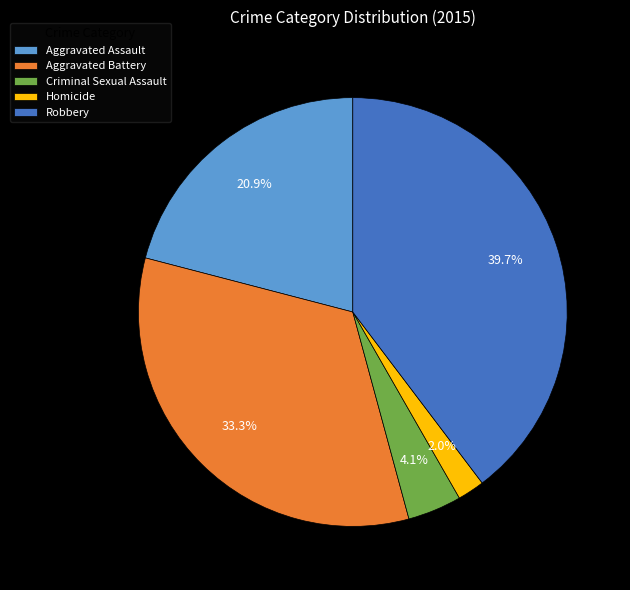

How much of the chart is everything except Homicide?

98.0%